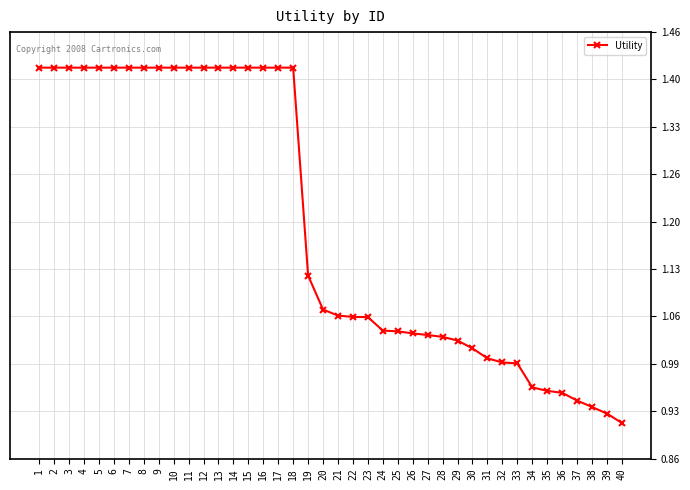

Is it true that the value at 6 is 0.6?

False